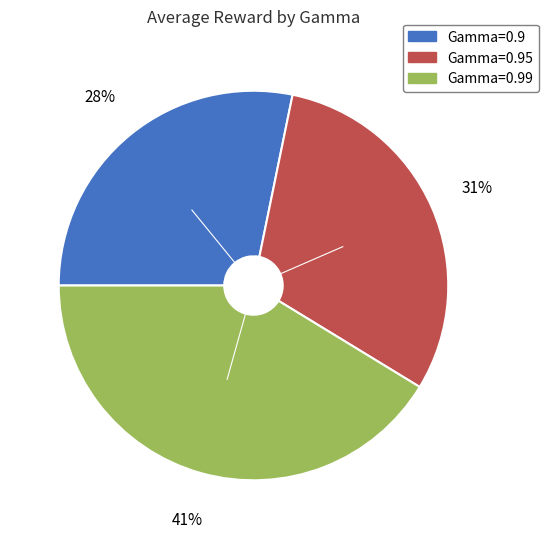

Rank the categories by value from highest to lowest.

Gamma=0.99, Gamma=0.95, Gamma=0.9